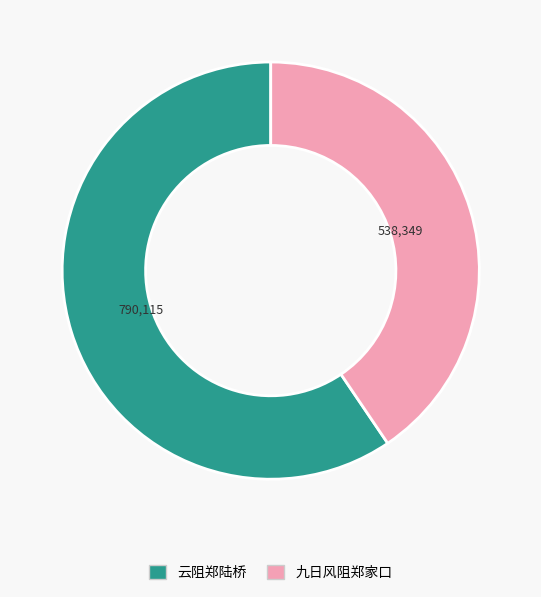

What is the ratio of the value at 九日风阻郑家口 to the value at 云阻郑陆桥?

0.7